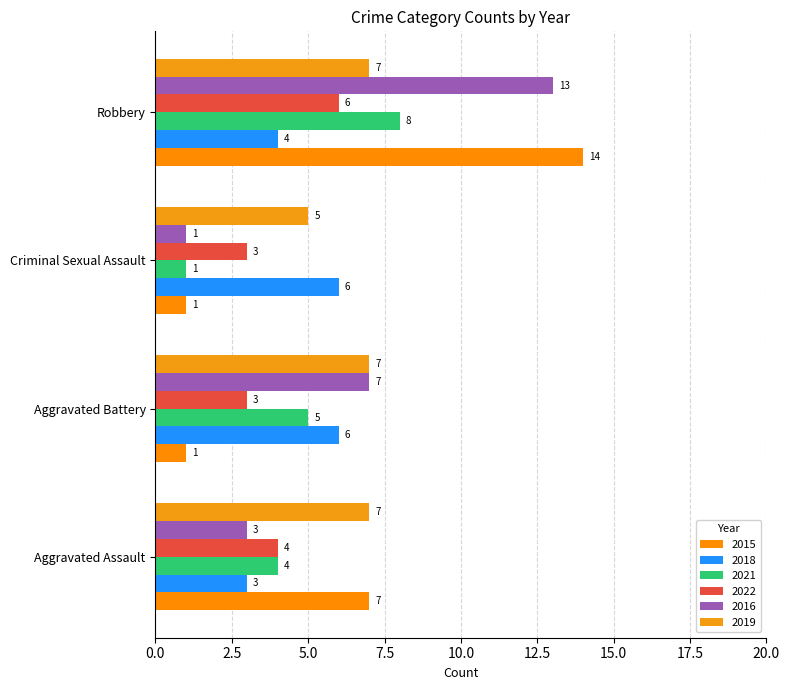

What is the sum of the 2022 values at Aggravated Battery and Aggravated Assault?

7